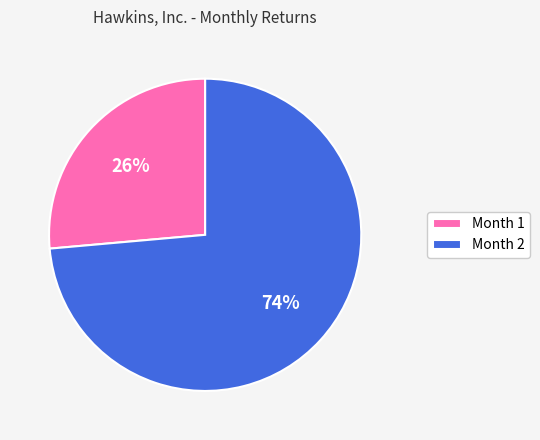

Between Month 2 and Month 1, which is larger?

Month 2